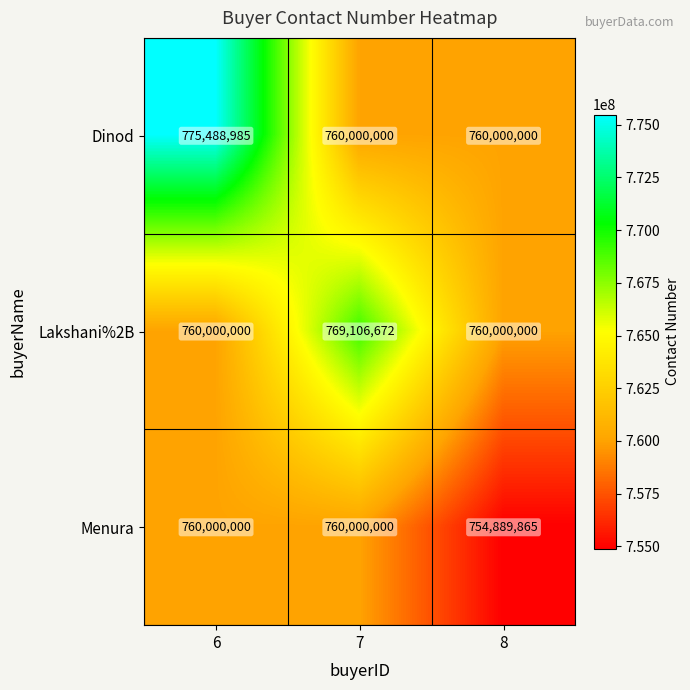

The value of Menura at 6 is 213764530. True or false?

False